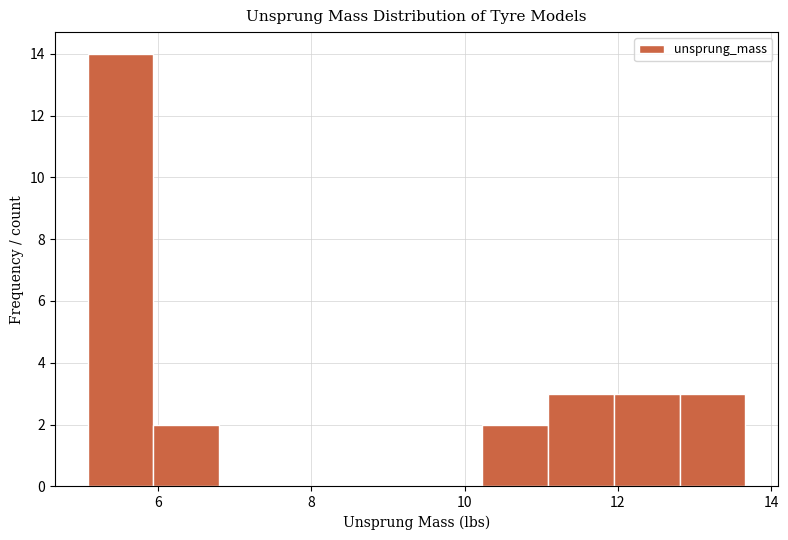

Reading left to right, list every bar in this chart as the range it spans on the x-axis followed by its height. Neither the bar edges nor the heights are printed on the chart, so give them approximately, as read against the axes.

5.0 to 6.0: 14
6.0 to 6.8: 2
6.8 to 7.6: 0
7.6 to 8.6: 0
8.6 to 9.4: 0
9.4 to 10.2: 0
10.2 to 11.0: 2
11.0 to 12.0: 3
12.0 to 12.8: 3
12.8 to 13.6: 3